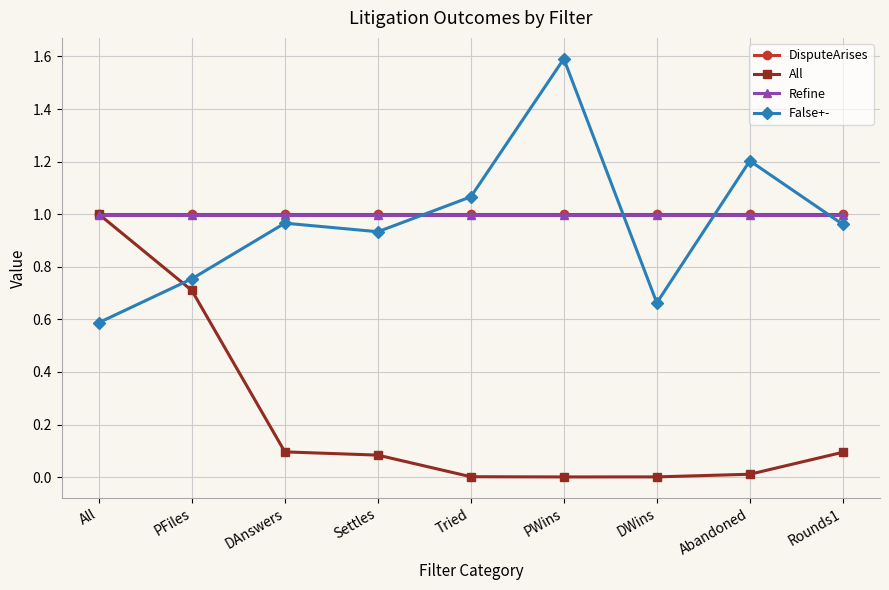

What is the total value across all series at All?

3.6